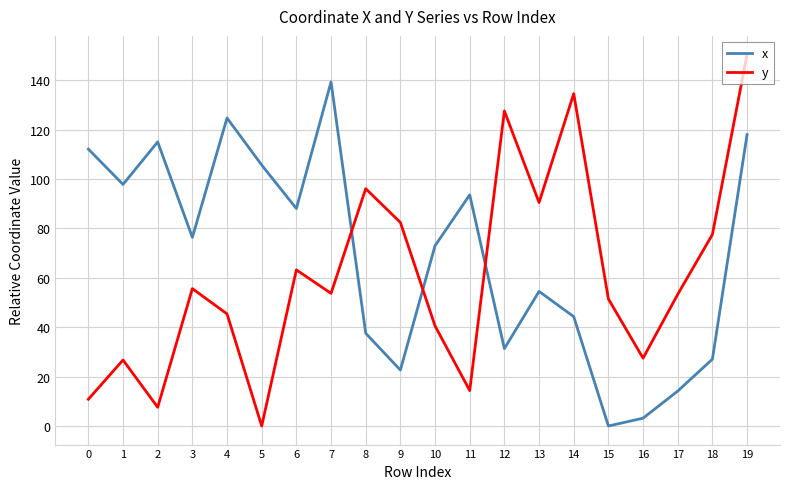

Between 6 and 9, which series saw the biggest shift?

x